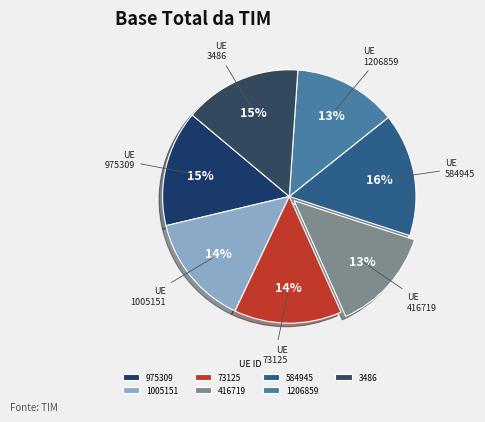

What percentage do 73125 and 416719 together represent?

27.1%